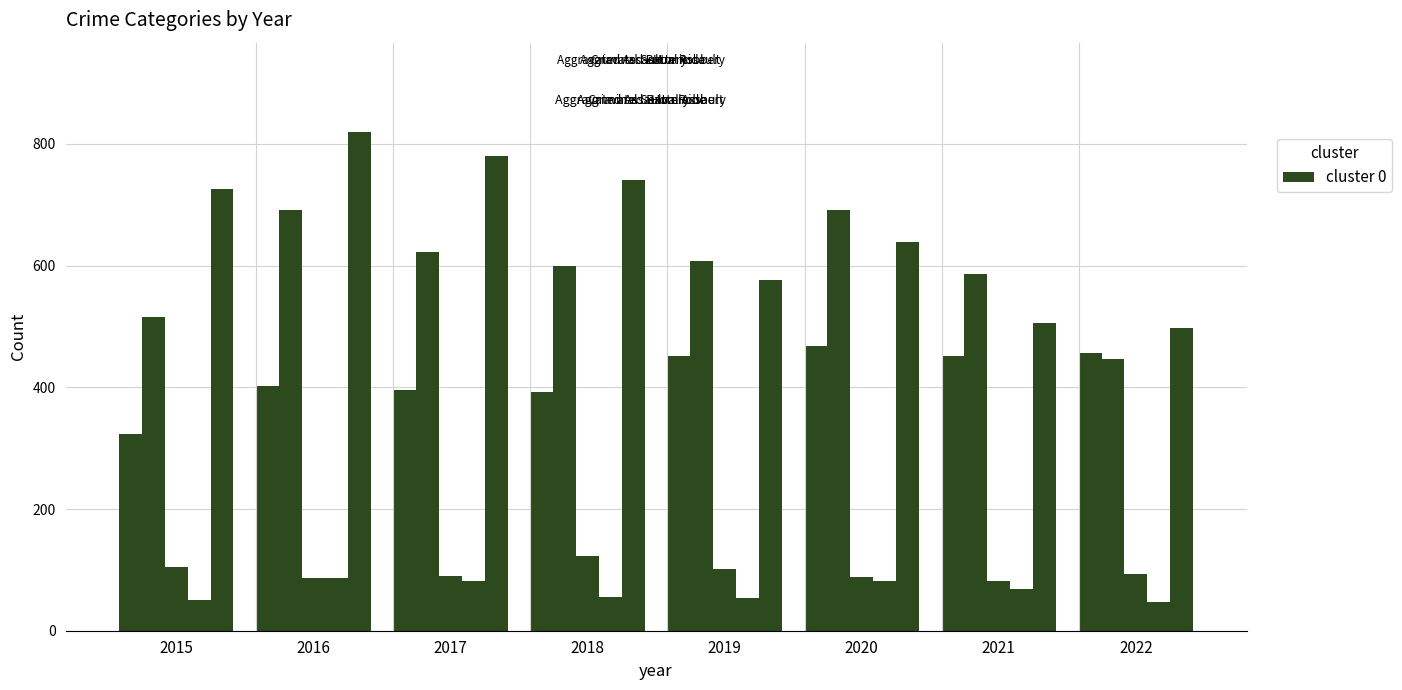

Which has a higher value, 2016 or 2019?

2019